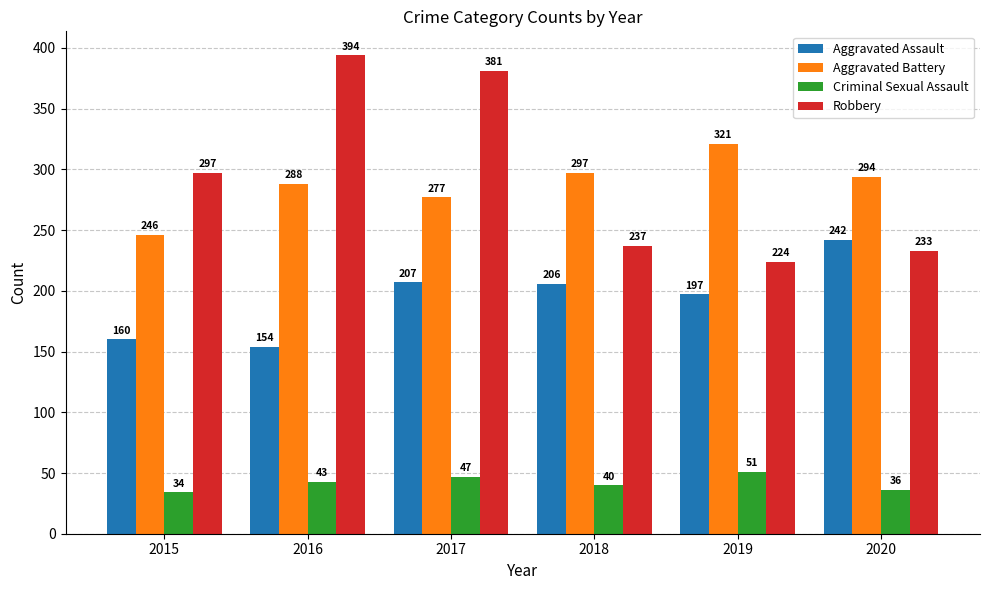

At which label does Aggravated Battery first exceed 294?

2018